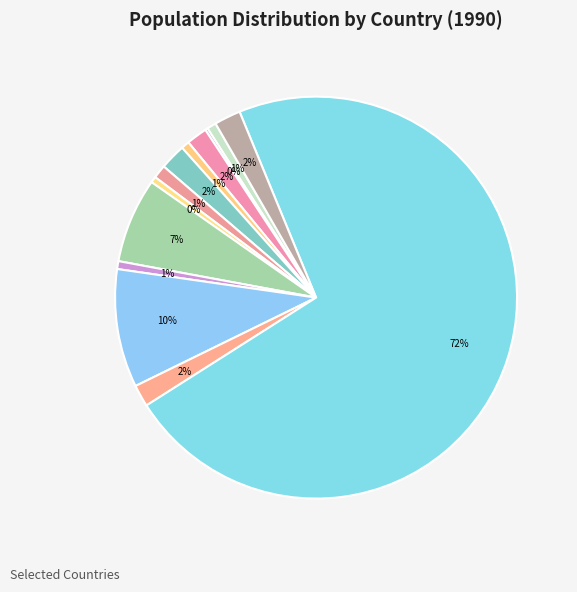

Which slice is the smallest?

Albania